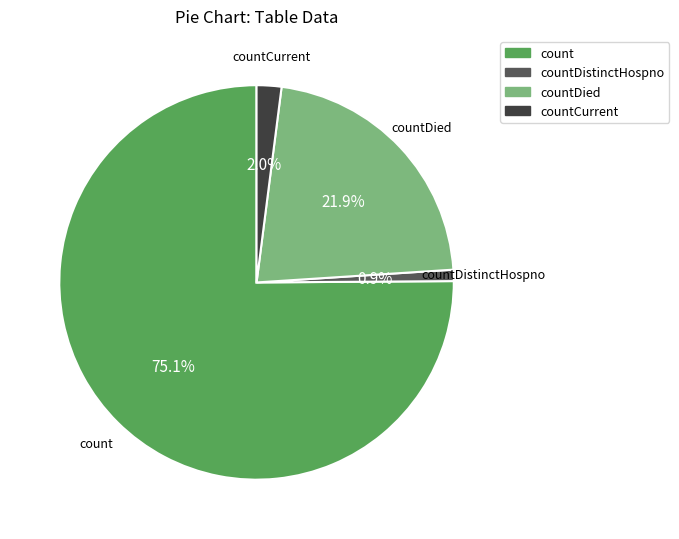

How many segments does this pie chart have?

4